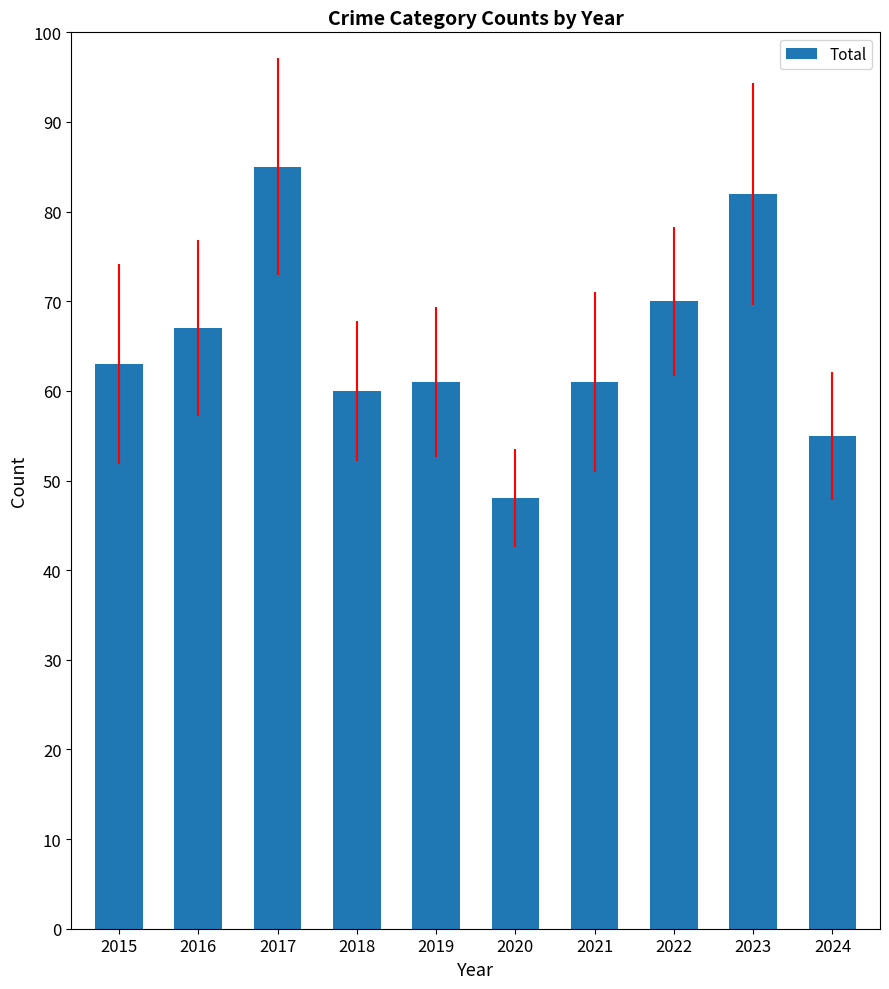

At which category does the chart reach its peak across all series?

2017